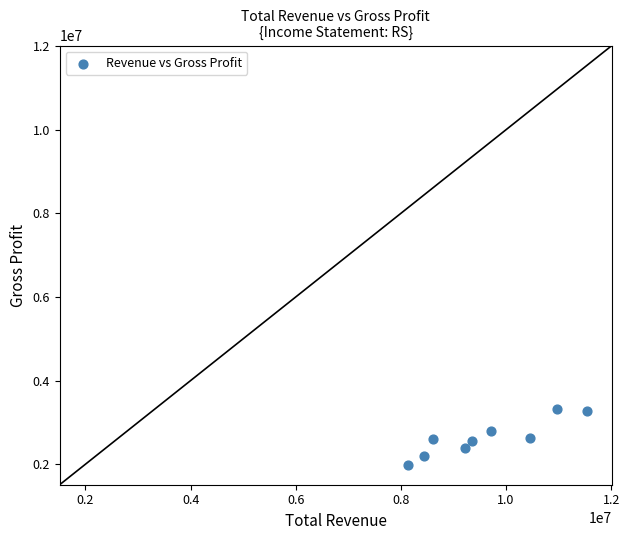

What is the average Y value?

2638600